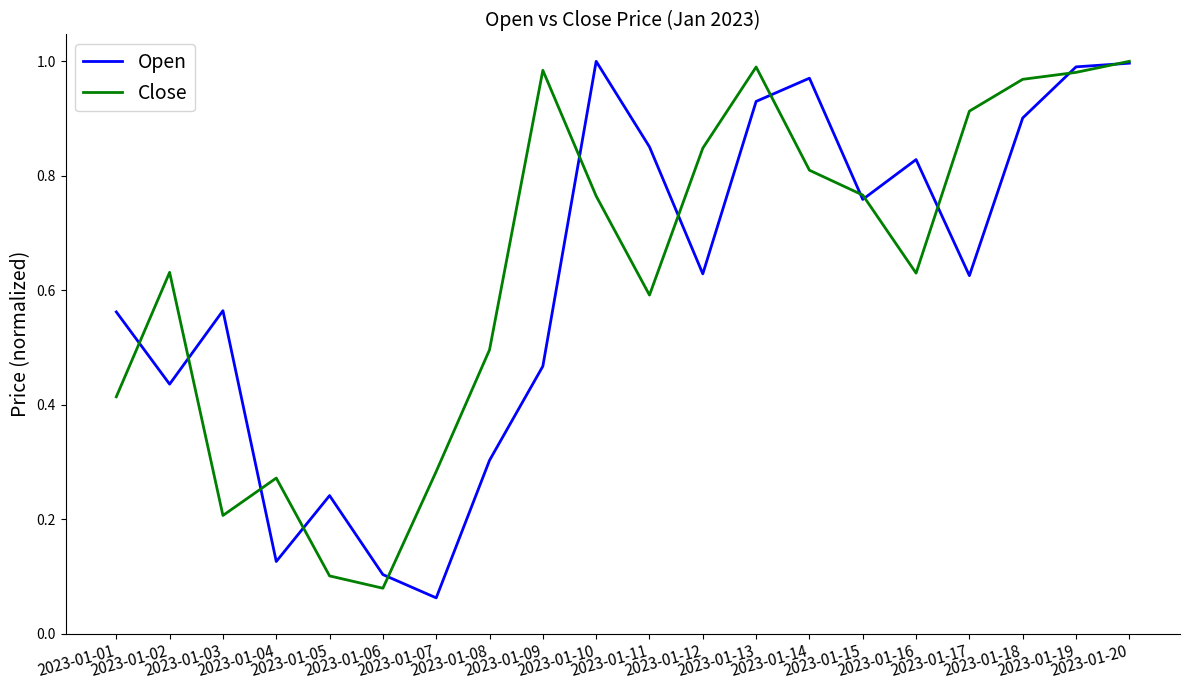

Does the chart display data point markers on the line(s)?

No